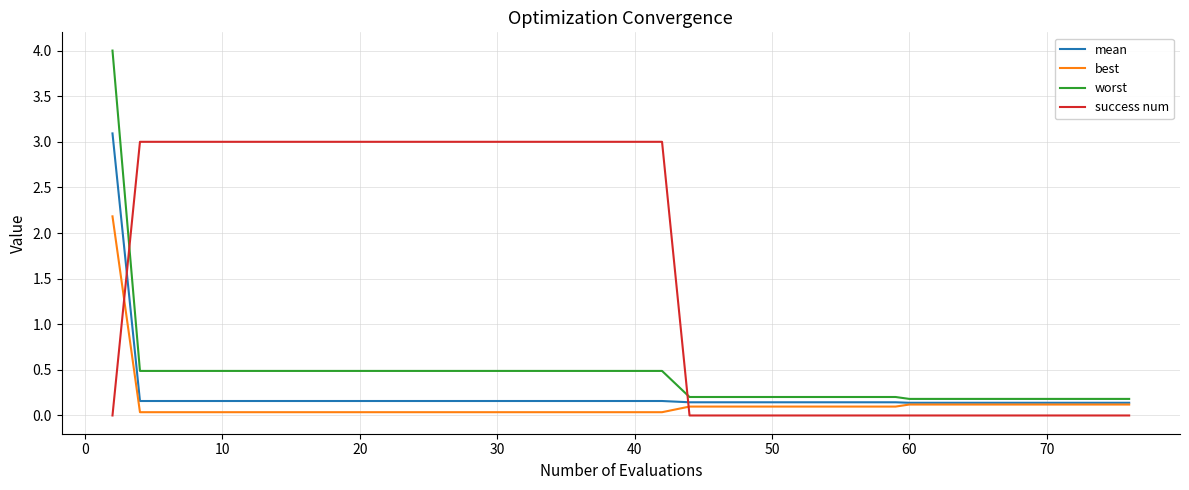

Which series has the largest total across all categories?

success num